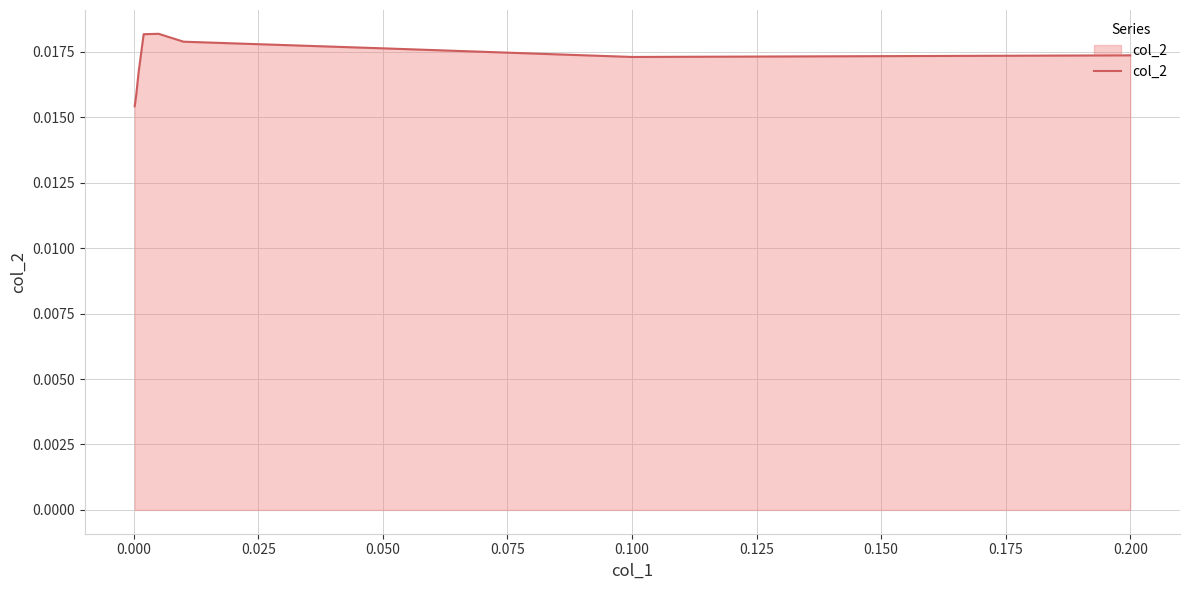

Does the chart have visible grid lines?

Yes